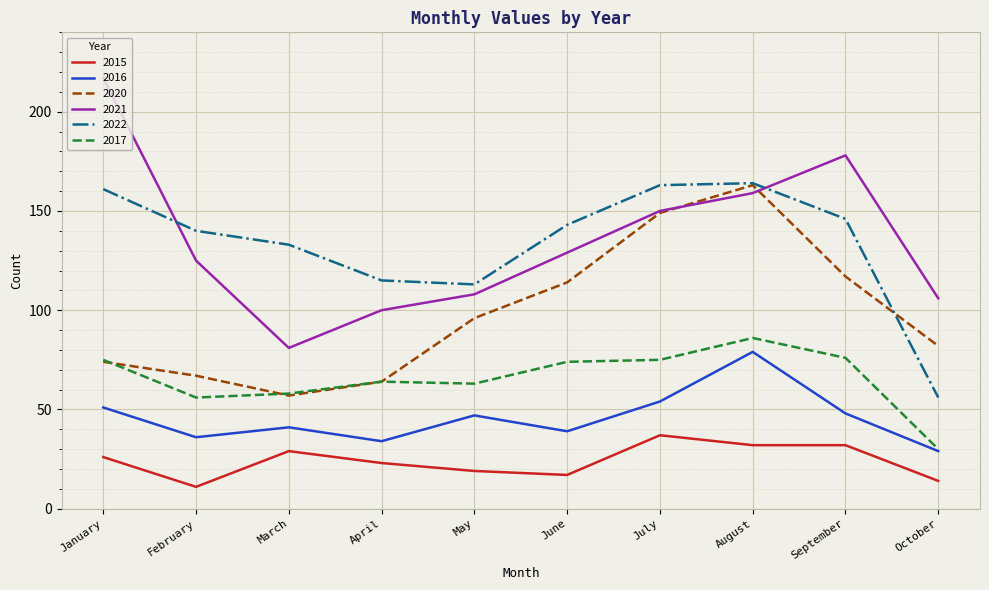

What is the sum of the 2021 values at August and September?

337